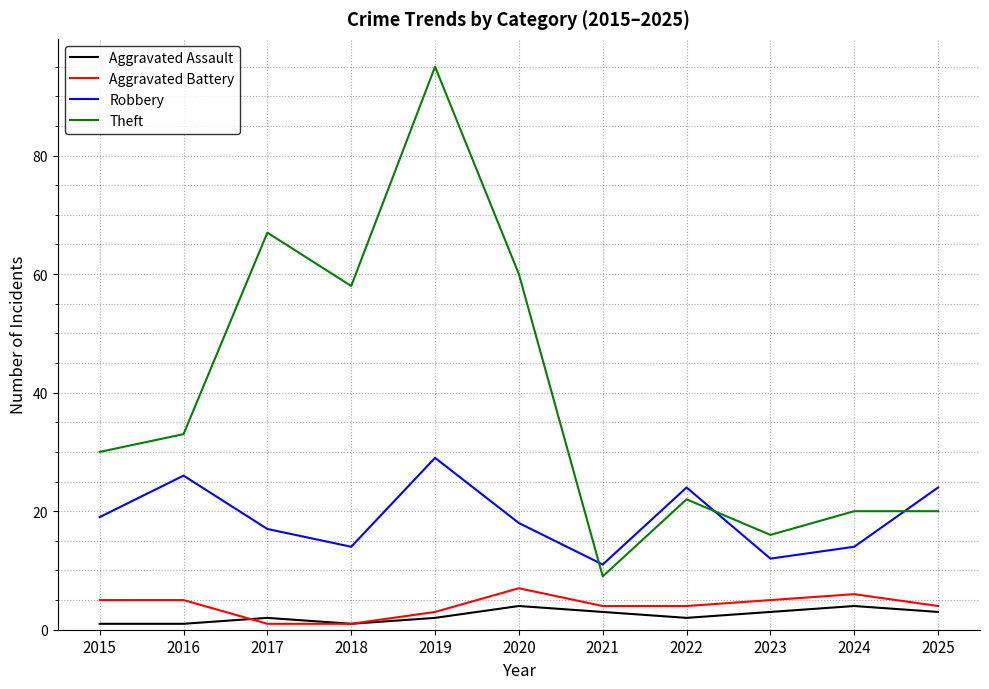

How many times do Robbery and Theft cross each other?

3